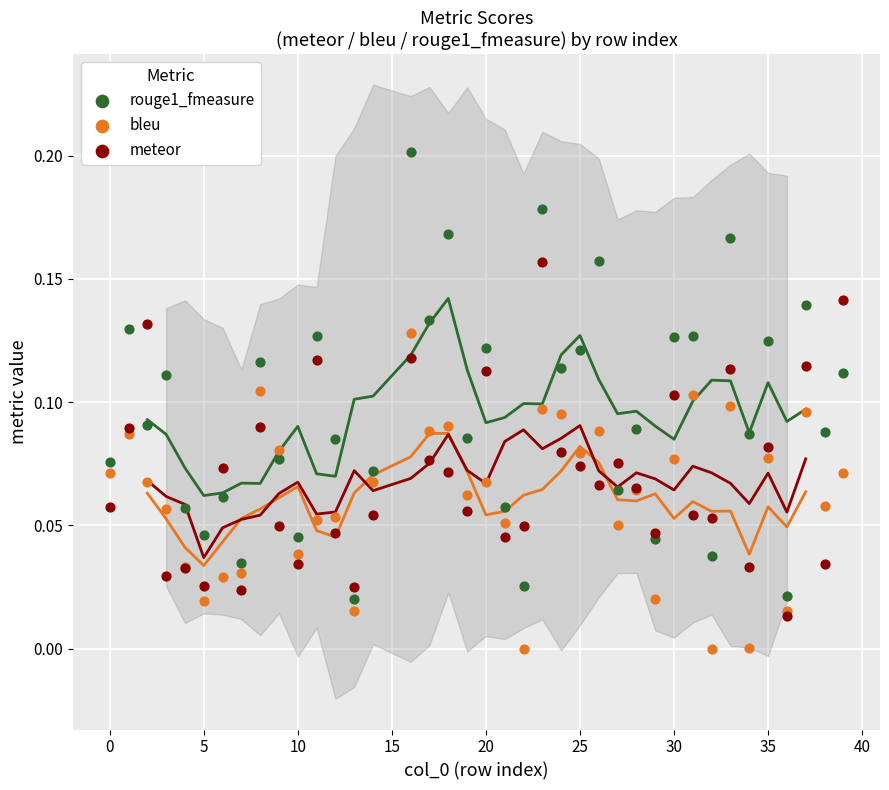

Which series has the largest Y range (max minus min)?

rouge1_fmeasure